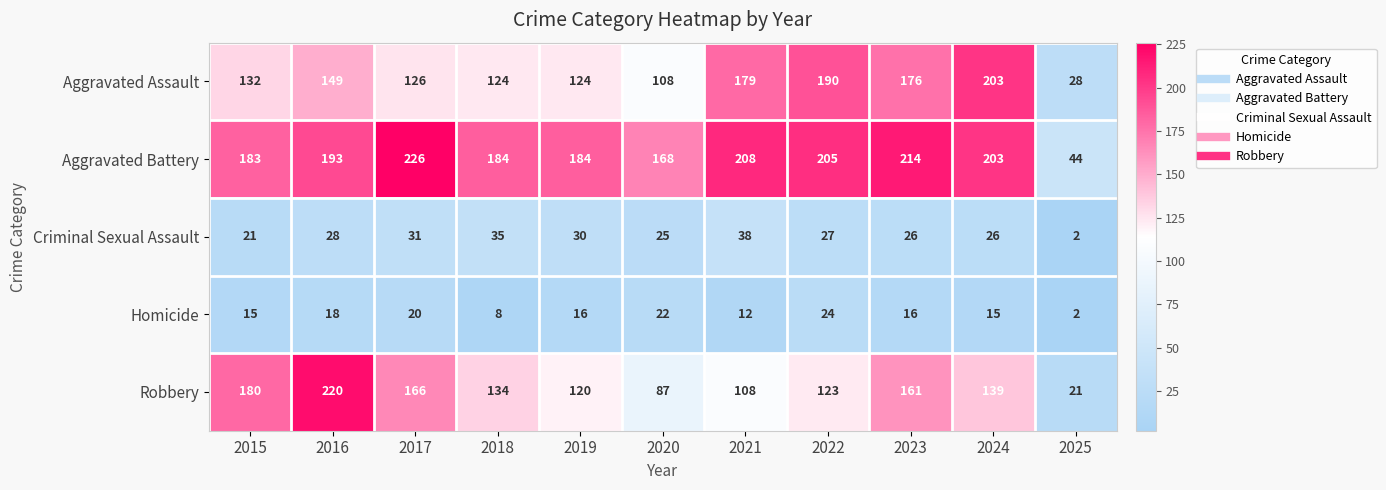

What is the total value across all series at 2025?

97